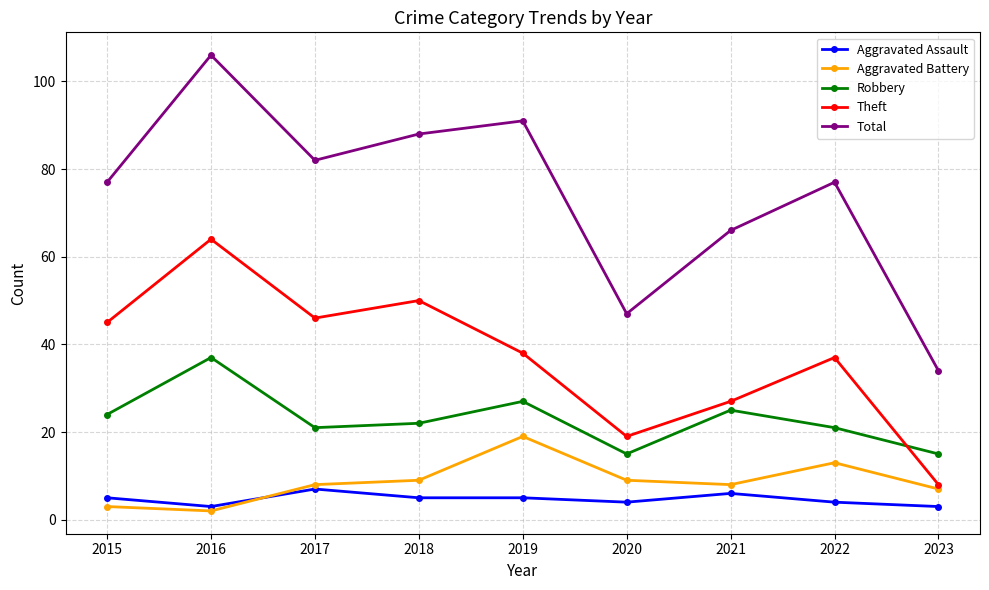

How many data points in Aggravated Assault are less than 5?

4